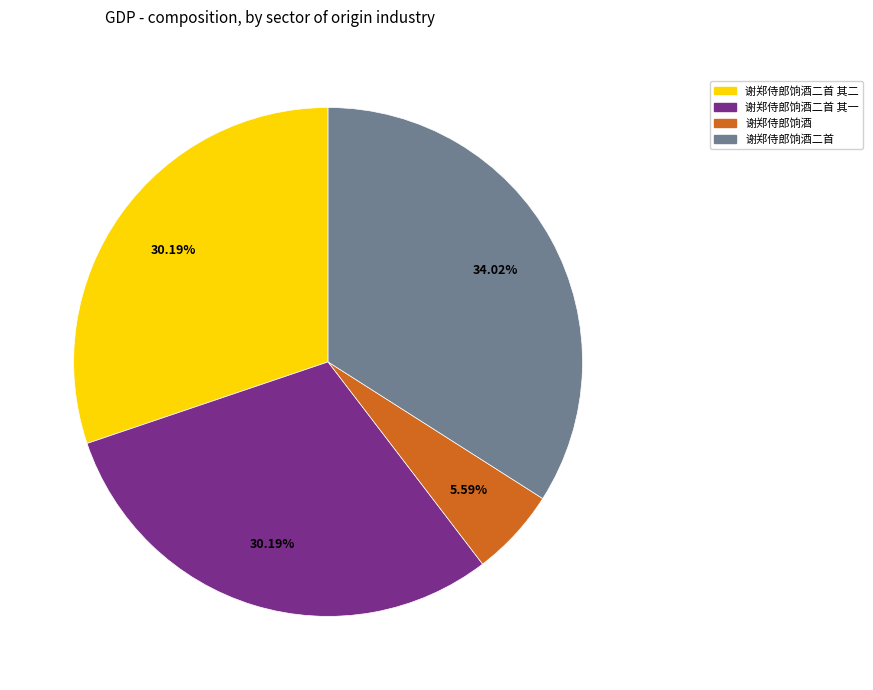

To the nearest percent, what is the difference between the 谢郑侍郎饷酒 and 谢郑侍郎饷酒二首 其一 slice percentages?

25%